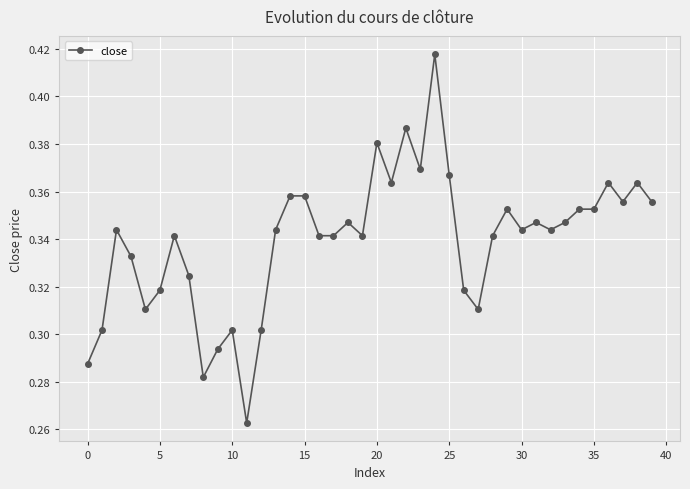

What is the sum of all values?

13.6